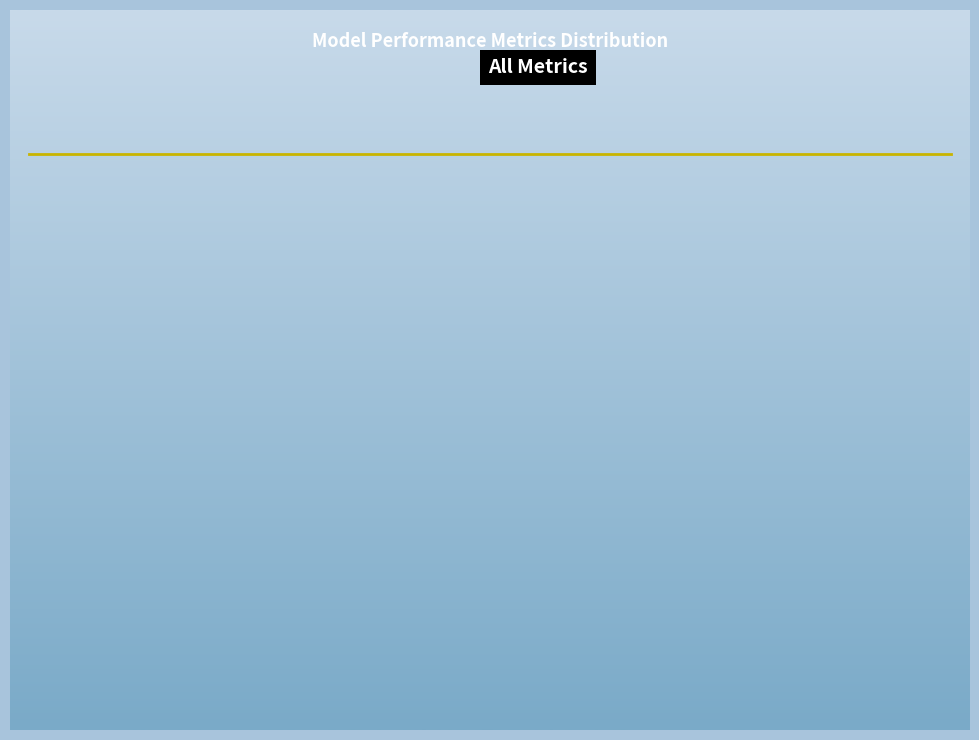

Which category has the biggest portion of the pie?

Training Time